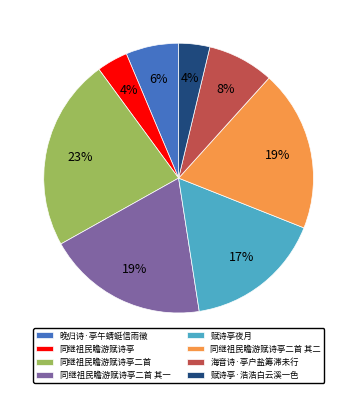

To the nearest percent, what percentage of the pie is 赋诗亭夜月?

17%